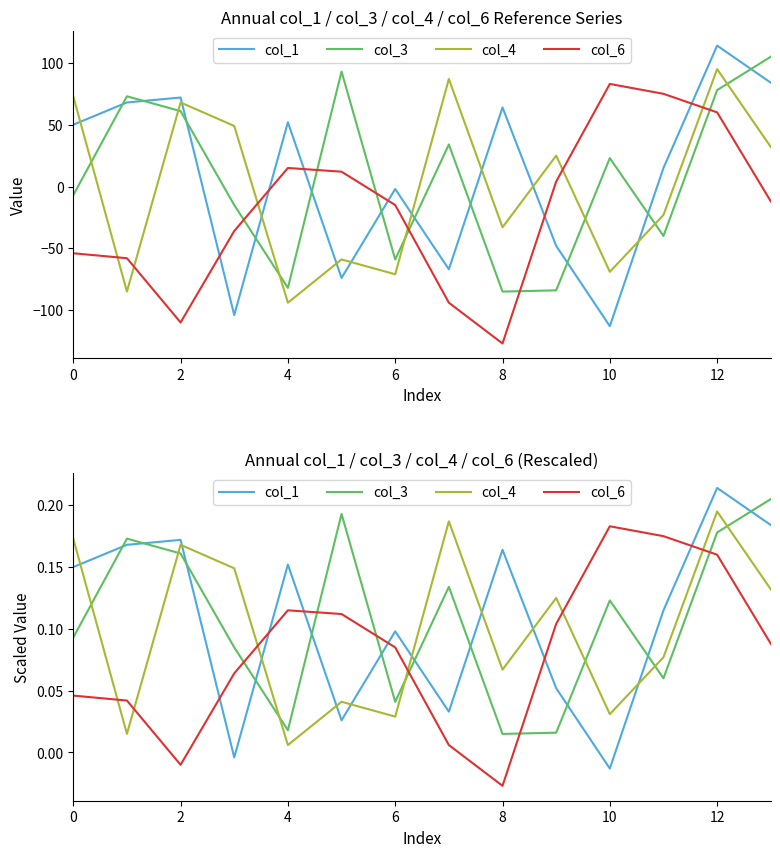

What is the greatest value displayed?

0.2